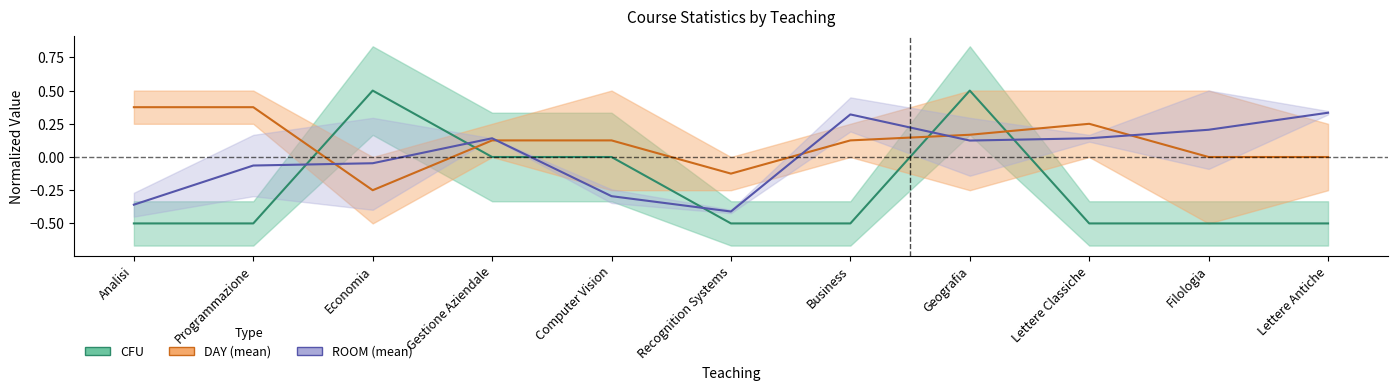

Reading left to right, what are all the values shown in this chart?

CFU: Analisi=-0.5	Programmazione=-0.5	Economia=0.5	Gestione Aziendale=0.0	Computer Vision=0.0	Recognition Systems=-0.5	Business=-0.5	Geografia=0.5	Lettere Classiche=-0.5	Filologia=-0.5	Lettere Antiche=-0.5
DAY (mean): Analisi=0.4	Programmazione=0.4	Economia=-0.2	Gestione Aziendale=0.1	Computer Vision=0.1	Recognition Systems=-0.1	Business=0.1	Geografia=0.2	Lettere Classiche=0.2	Filologia=0.0	Lettere Antiche=0.0
ROOM (mean): Analisi=-0.4	Programmazione=-0.1	Economia=-0.0	Gestione Aziendale=0.1	Computer Vision=-0.3	Recognition Systems=-0.4	Business=0.3	Geografia=0.1	Lettere Classiche=0.1	Filologia=0.2	Lettere Antiche=0.3